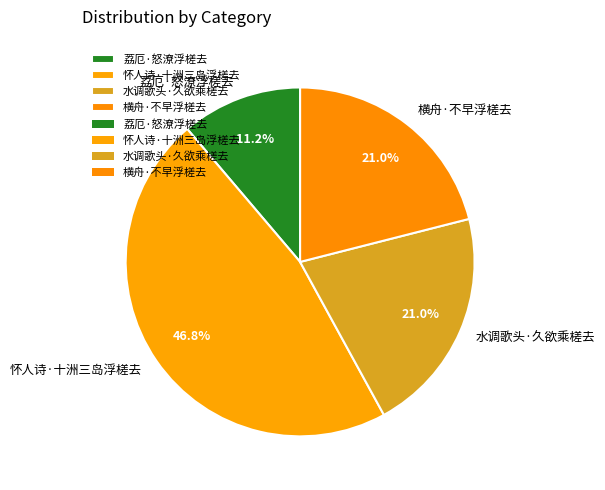

The 怀人诗·十洲三岛浮槎去 slice represents 35% of the pie. True or false?

False